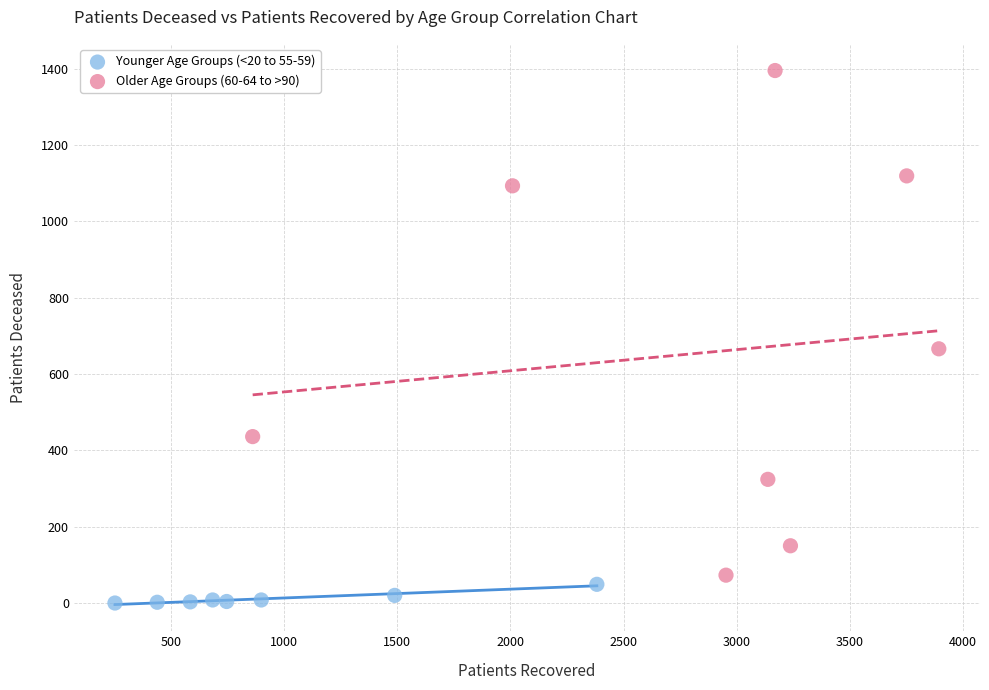

Which series has the widest spread of Y values?

Older Age Groups (60-64 to >90)